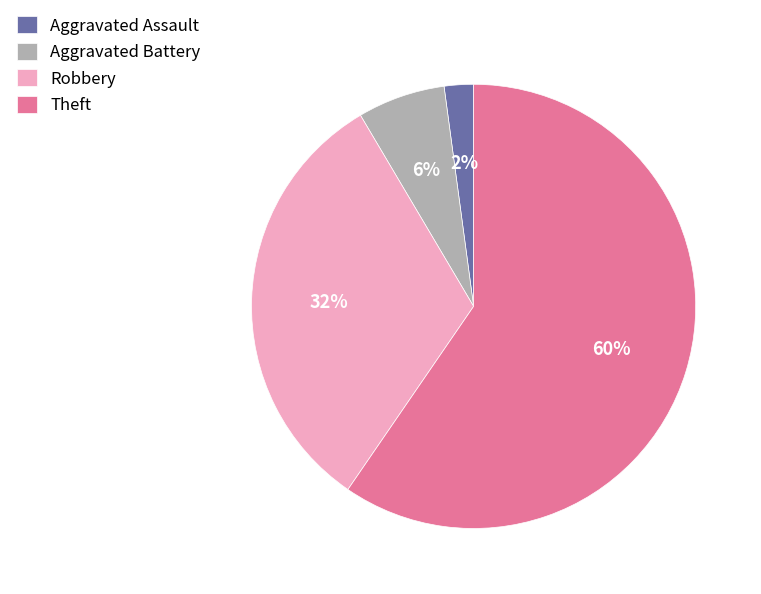

To the nearest percent, what is the average slice percentage?

25%